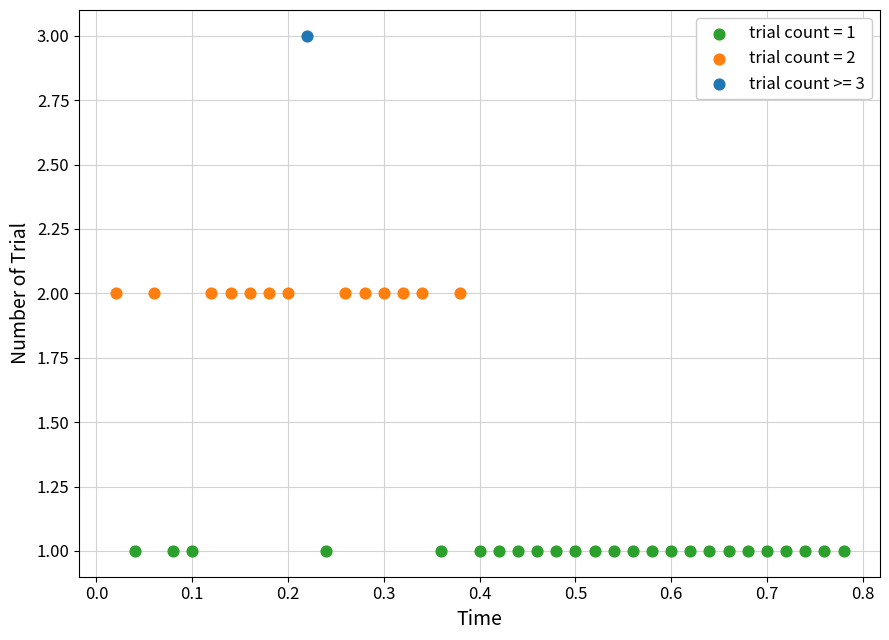

What are all the series names shown in the legend?

trial count = 1, trial count = 2, trial count >= 3